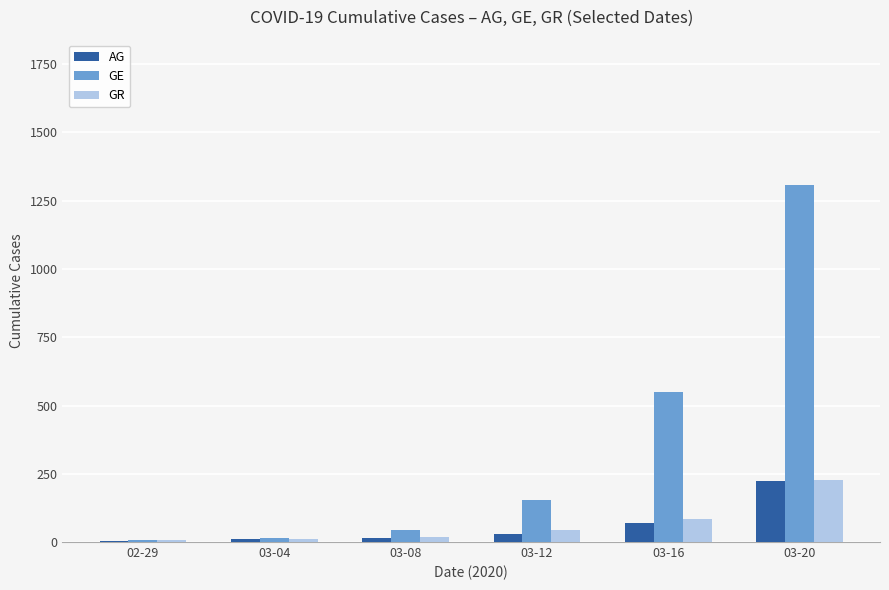

What are all the series names shown in the legend?

AG, GE, GR